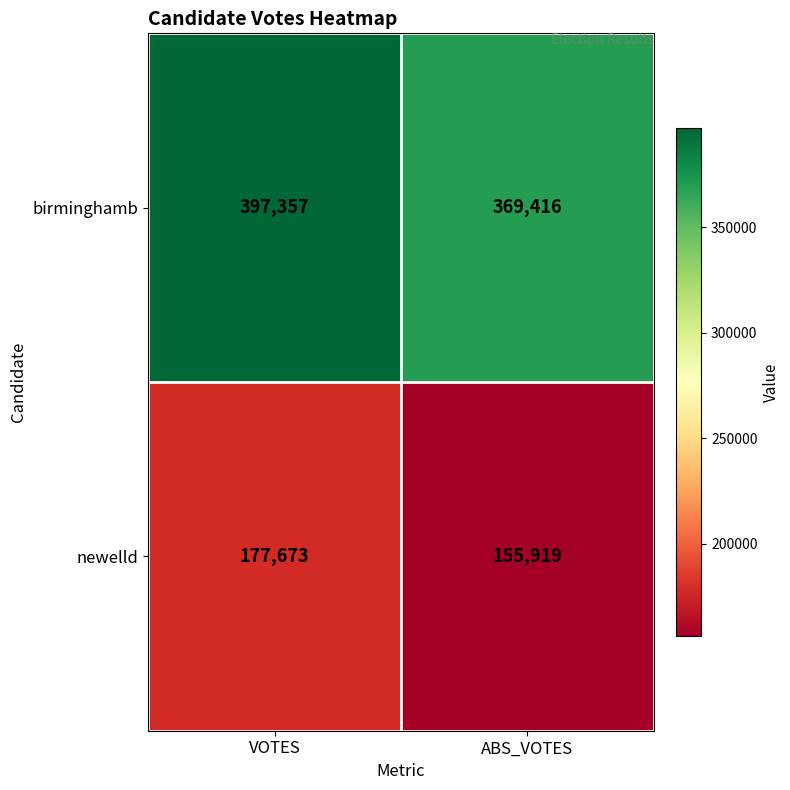

How many data points does each series have?

2